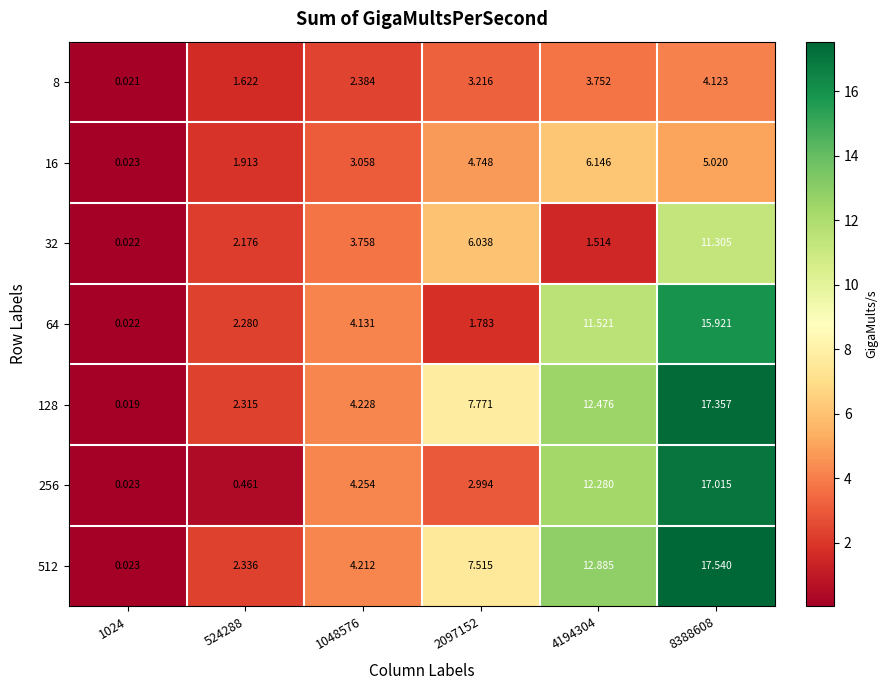

Which series has the largest total across all categories?

512